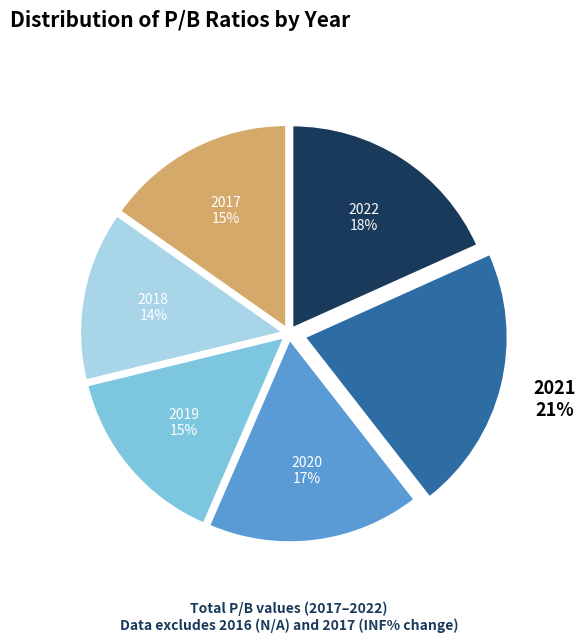

What is the ratio of the value at 2017 to the value at 2018?

1.1